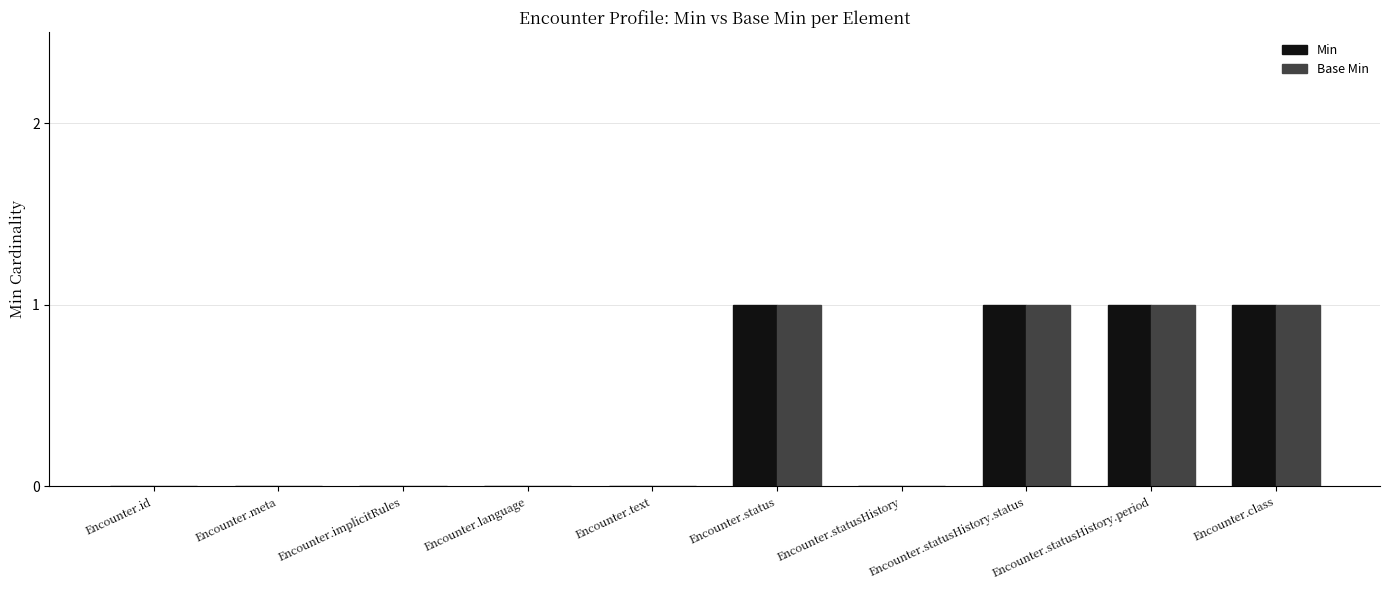

Is the value of Base Min at Encounter.class greater than the value of Min at Encounter.statusHistory?

Yes